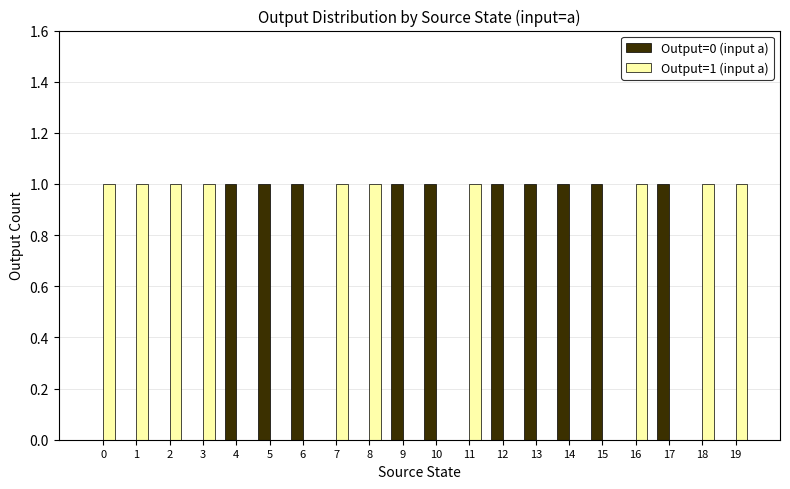

The value of Output=0 (input a) at 1 is 0. True or false?

True